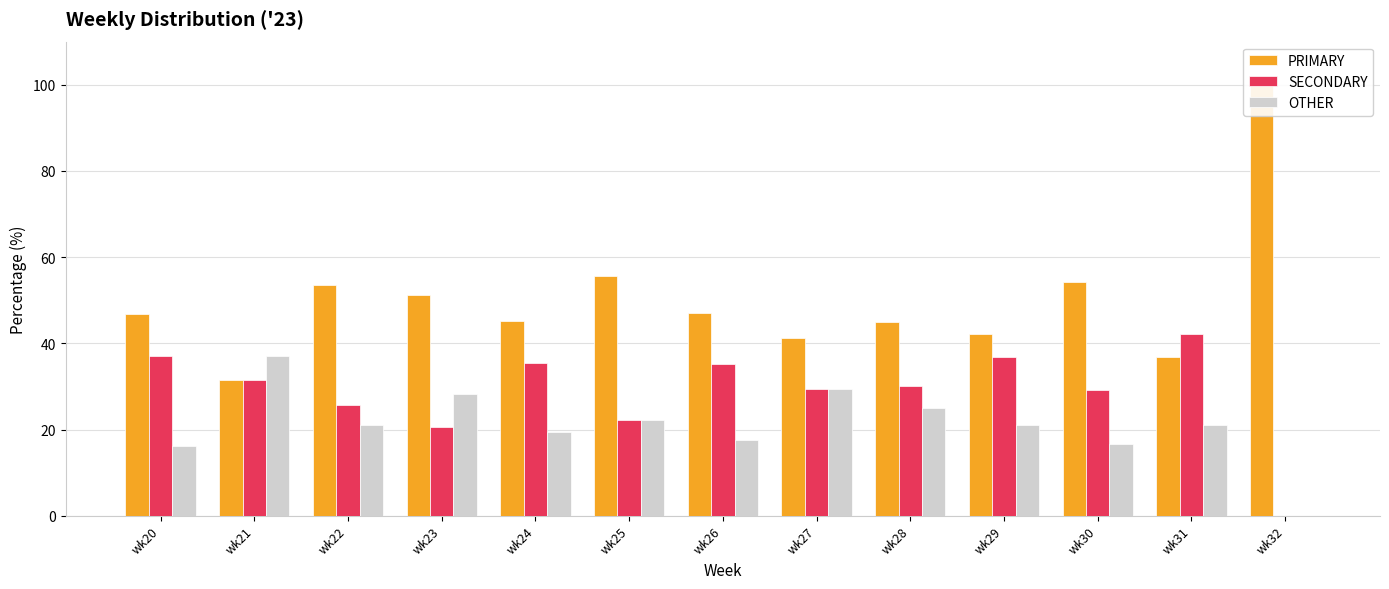

What is the sum of the PRIMARY values at wk31 and wk26?

83.9